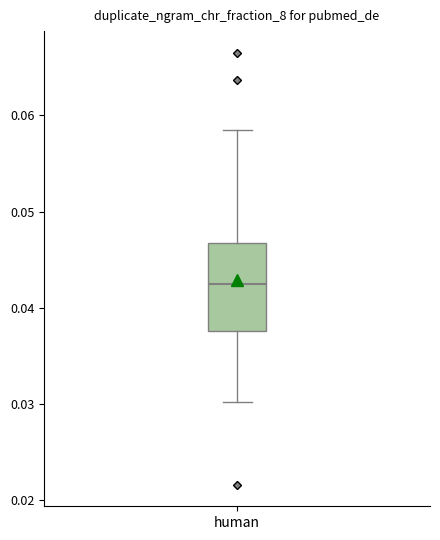

Read this box plot against the y-axis: the position of the median line, the range covered by the box, and the ends of both whiskers. The values are not printed on the chart, so give them approximately, as read against the axis.

median 0.042, box 0.038 to 0.047, whiskers 0.030 to 0.059